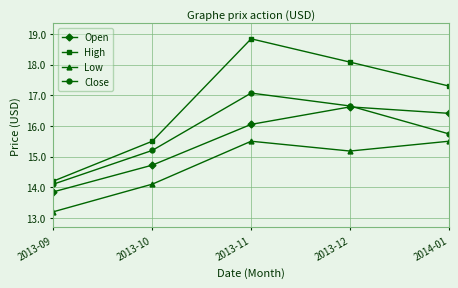

List the labels in order of Close value, smallest first.

2013-09, 2013-10, 2014-01, 2013-12, 2013-11